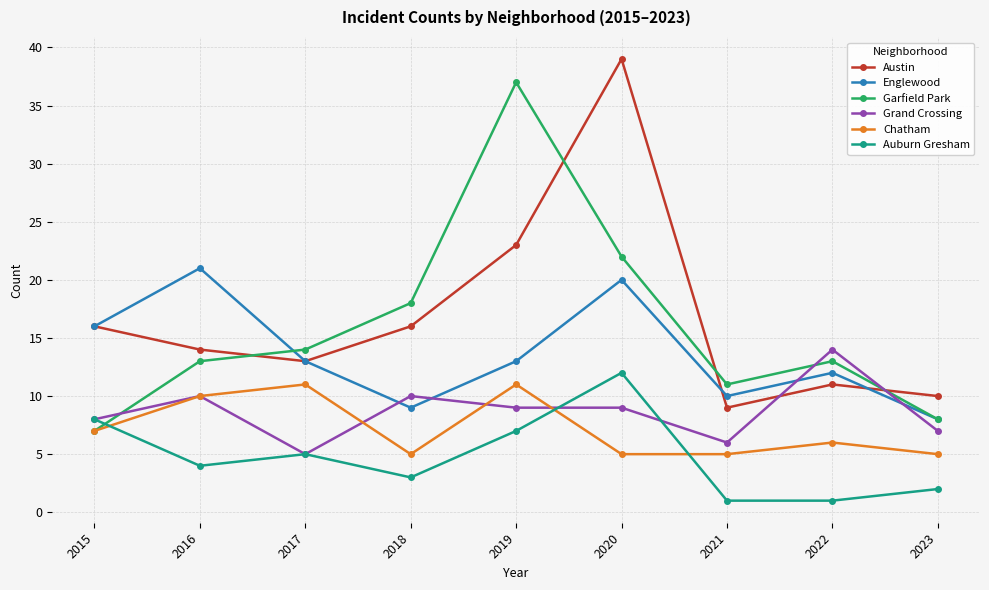

At which label does Auburn Gresham first exceed 4?

2015